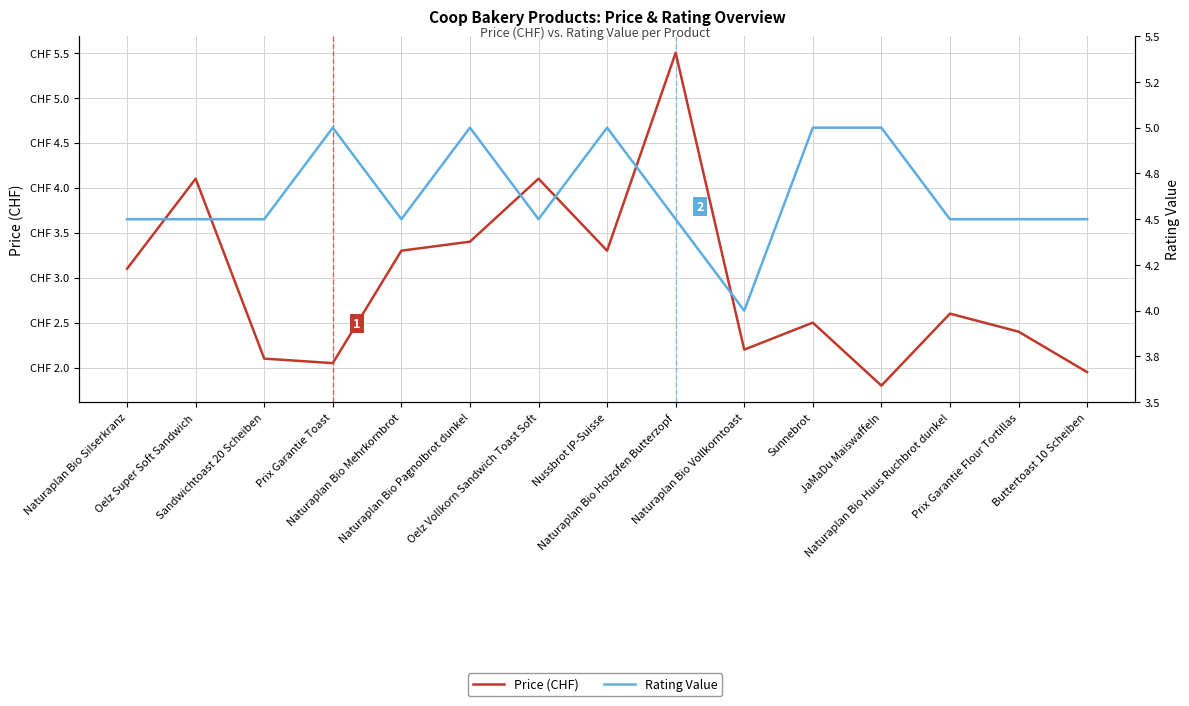

Where is Rating Value nearest to the value 4?

Naturaplan Bio Vollkorntoast